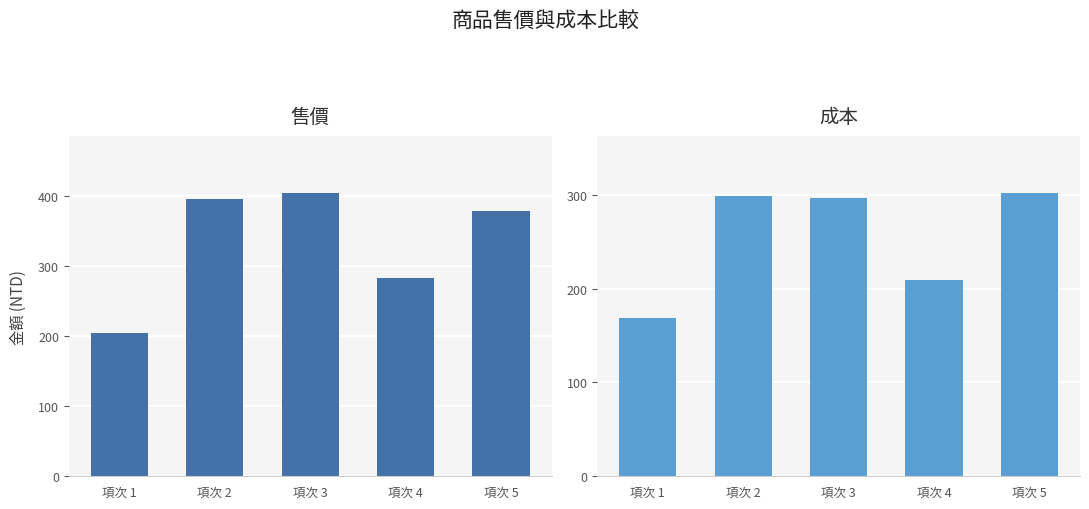

How many bars are there in each group?

2